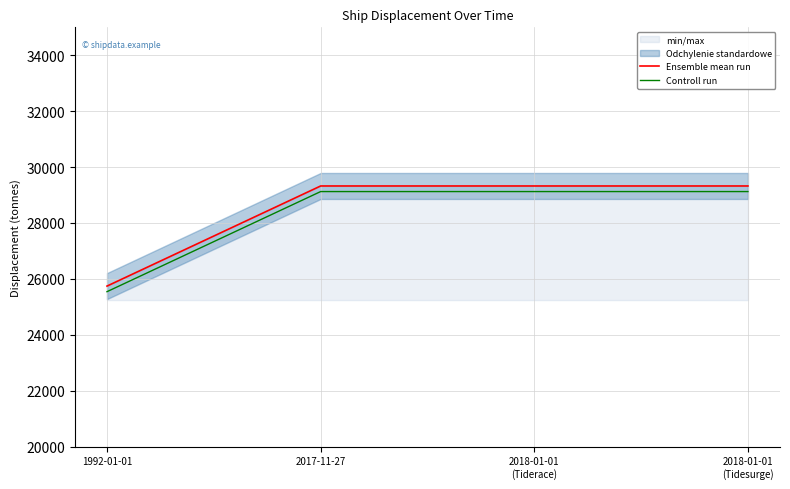

What is the sum of the Controll run values at 1992-01-01 and 2018-01-01
(Tiderace)?

54666